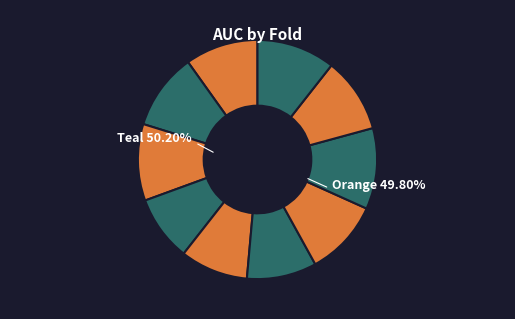

What percentage do Fold 7 and Fold 4 together represent?

19.1%